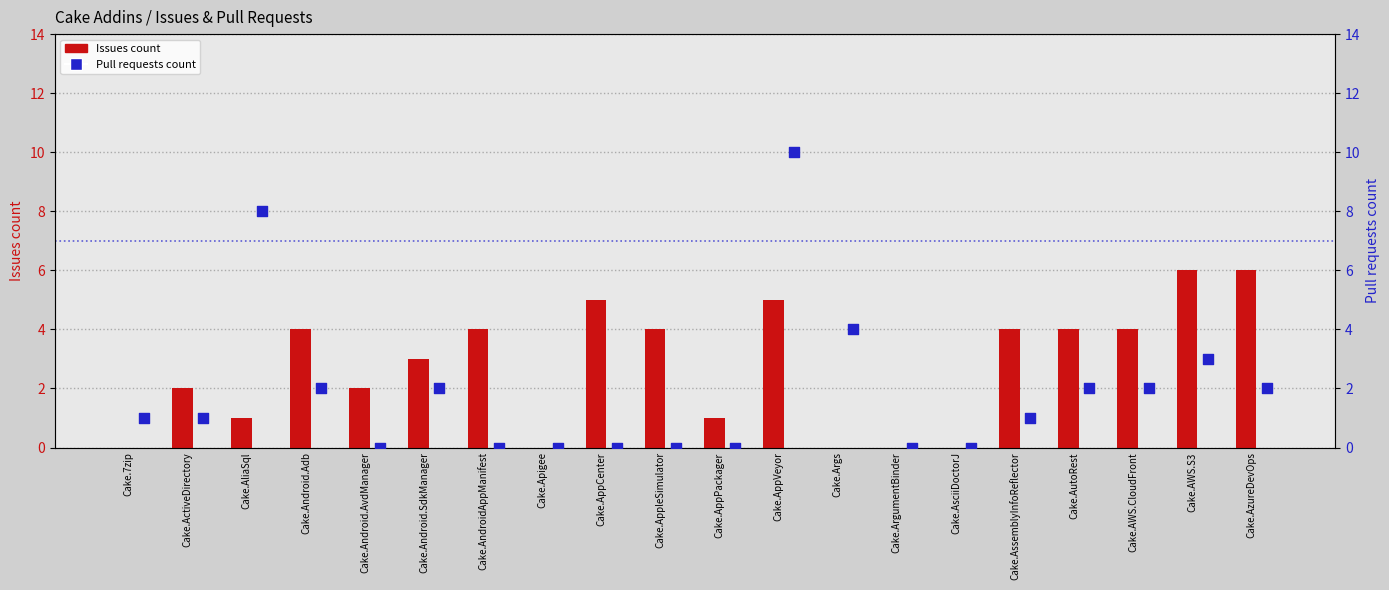

Which series has the largest total across all categories?

Issues count